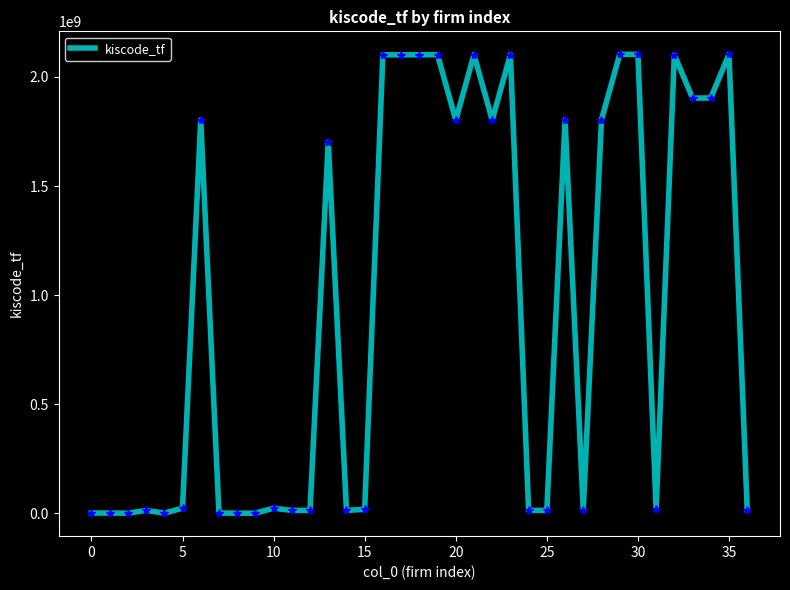

What is the greatest value displayed?

2103809348